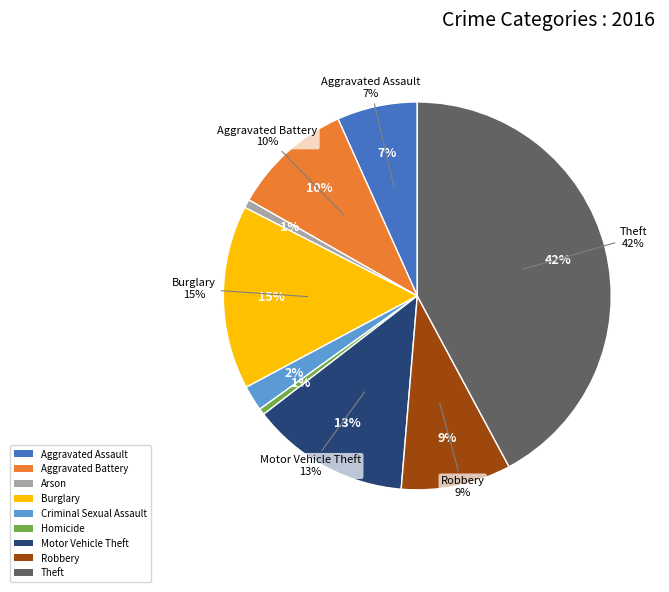

Count the number of slices in the pie.

9